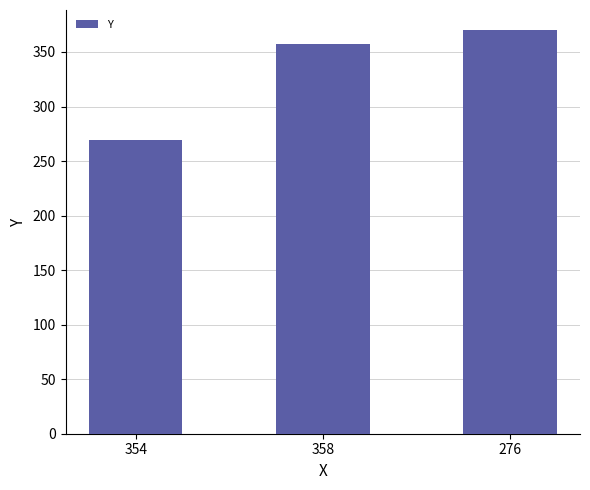

What is the minimum value shown in the chart?

269